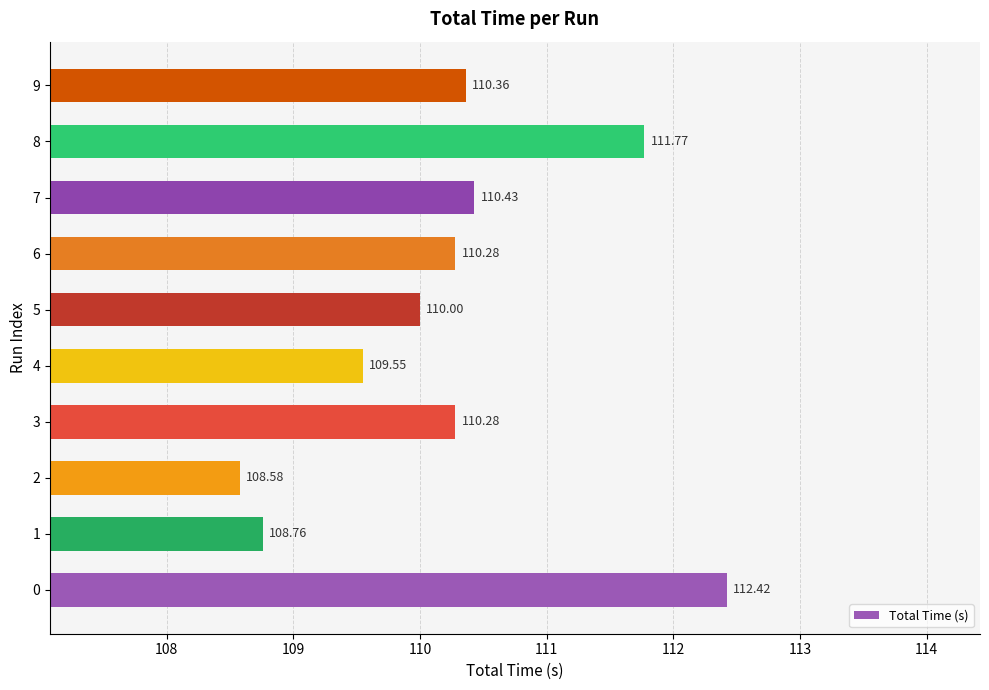

What is the sum of all values?

1102.4